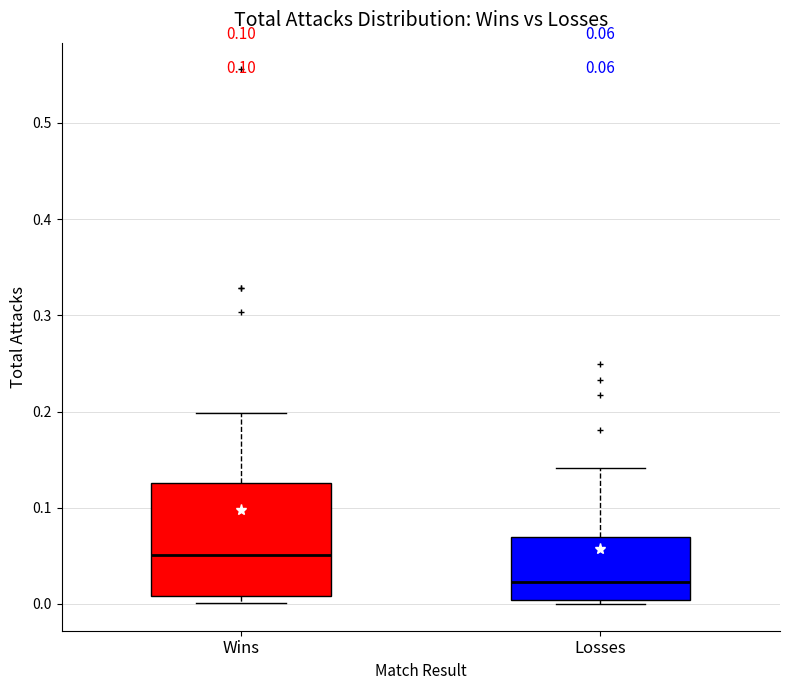

Comparing the boxes themselves (not the whiskers), which one is the tallest?

Wins